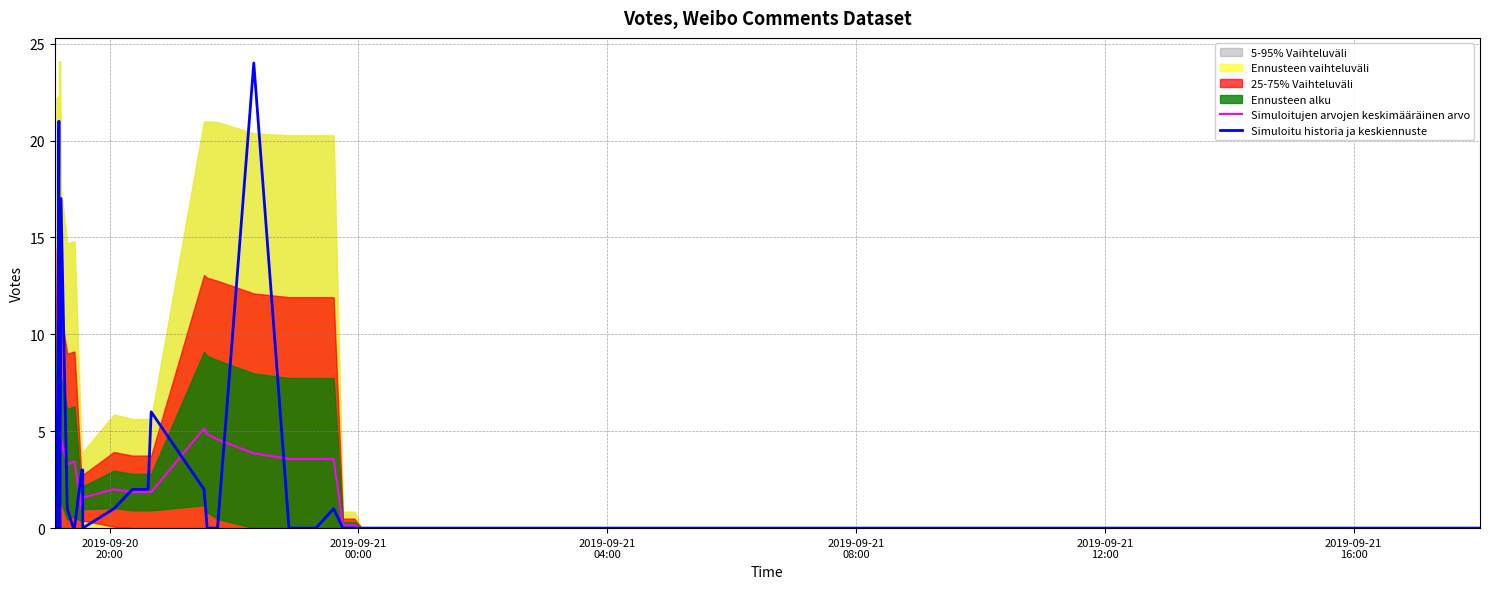

Rank the series by their average value, from highest to lowest.

Simuloitujen arvojen keskimääräinen arvo, Simuloitu historia ja keskiennuste